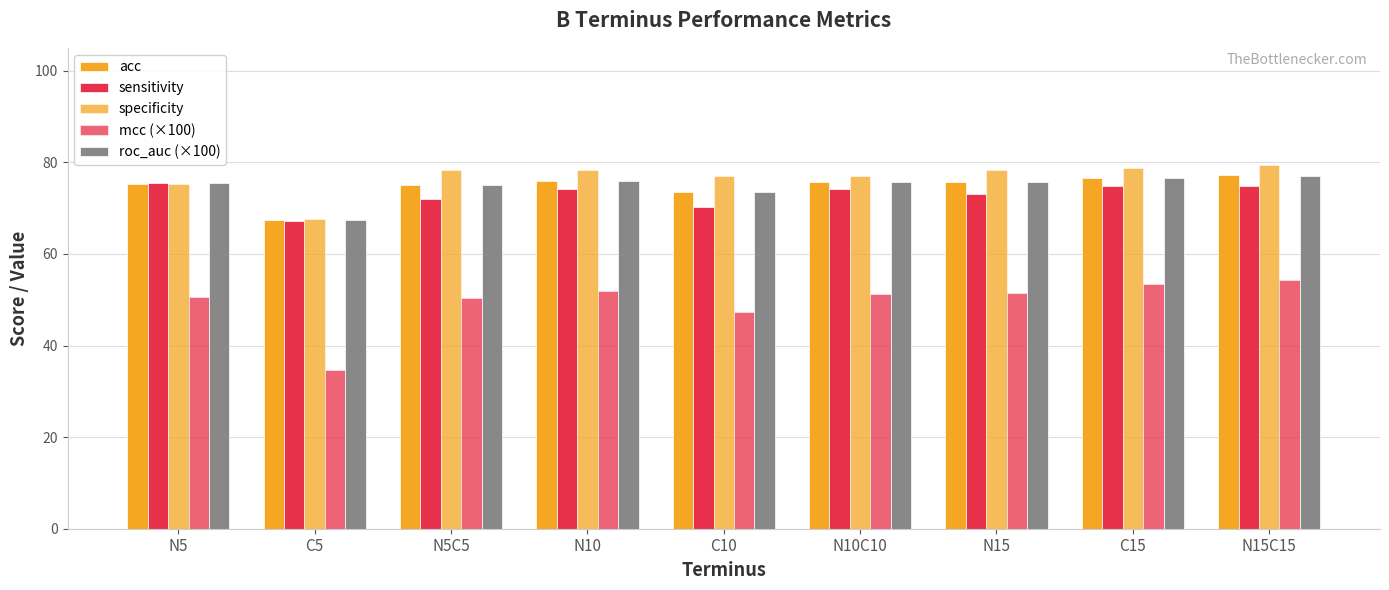

The value of specificity at N15C15 is 79.4. True or false?

True